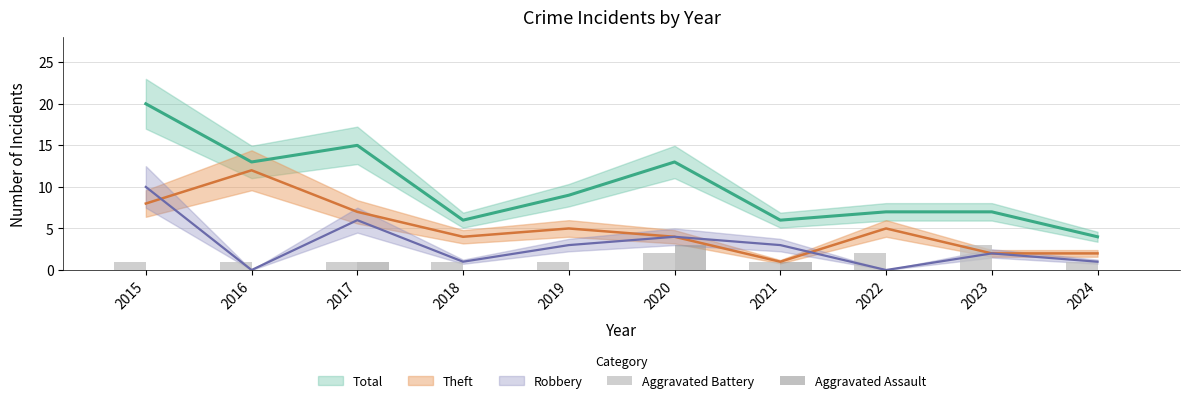

True or false: Aggravated Battery has a value of 1 at 2021.

True